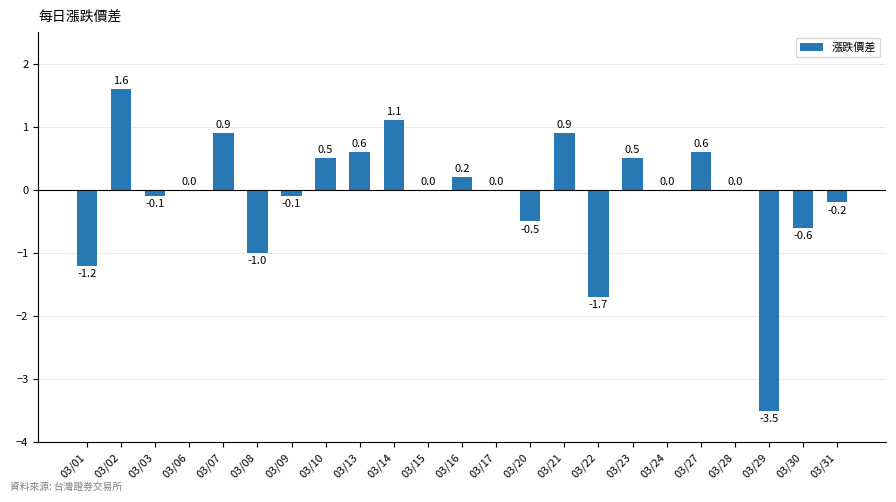

How many data points does each series have?

23